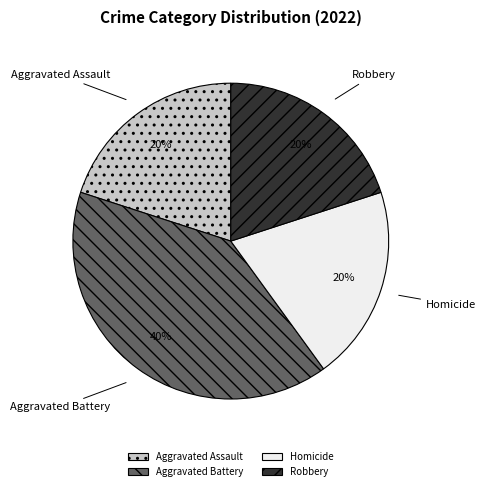

Combined, do Robbery and Aggravated Assault account for over 50%?

No